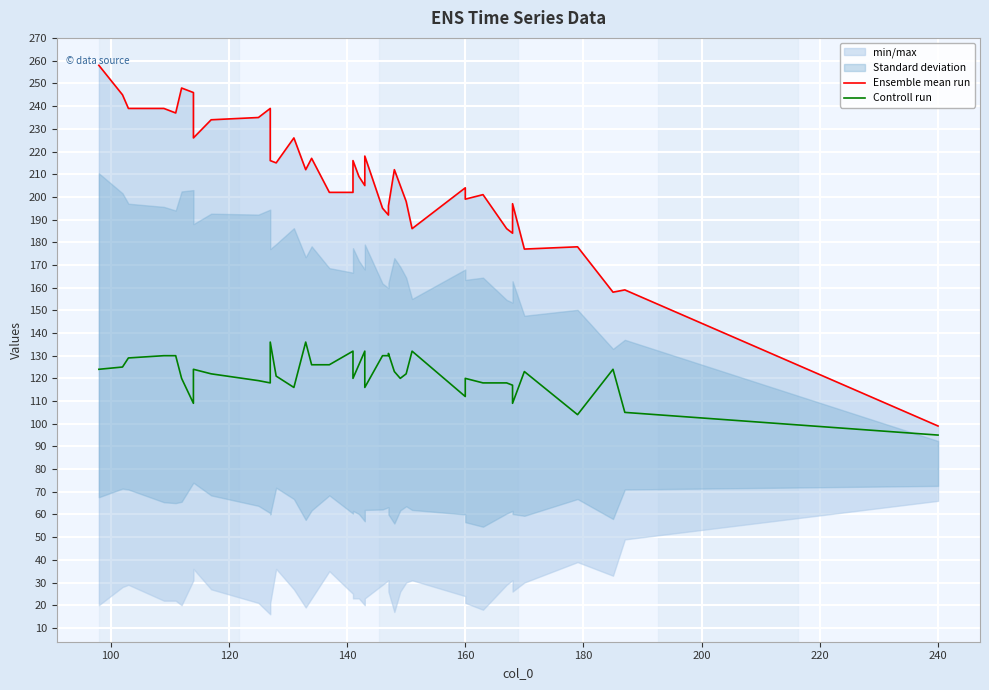

True or false: Controll run and Ensemble mean run intersect in this chart.

False